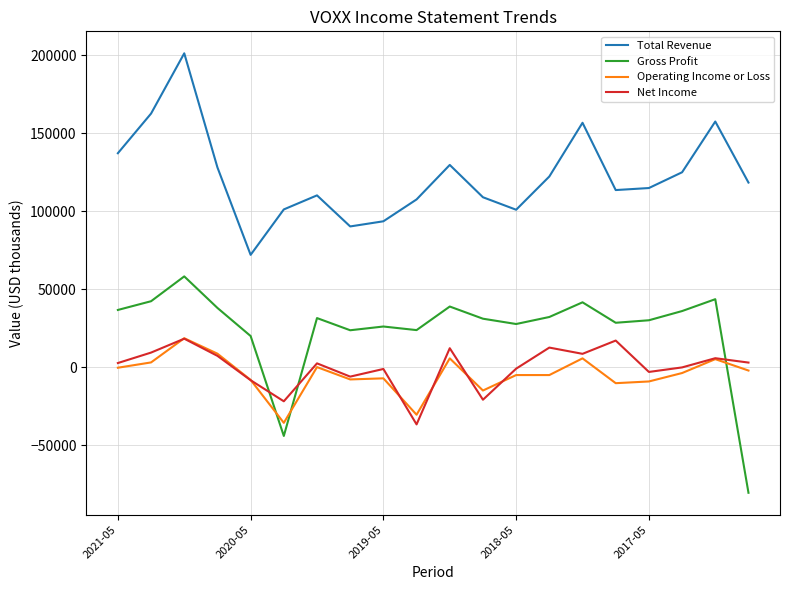

After their last crossing, which series has the higher values: Gross Profit or Operating Income or Loss?

Operating Income or Loss